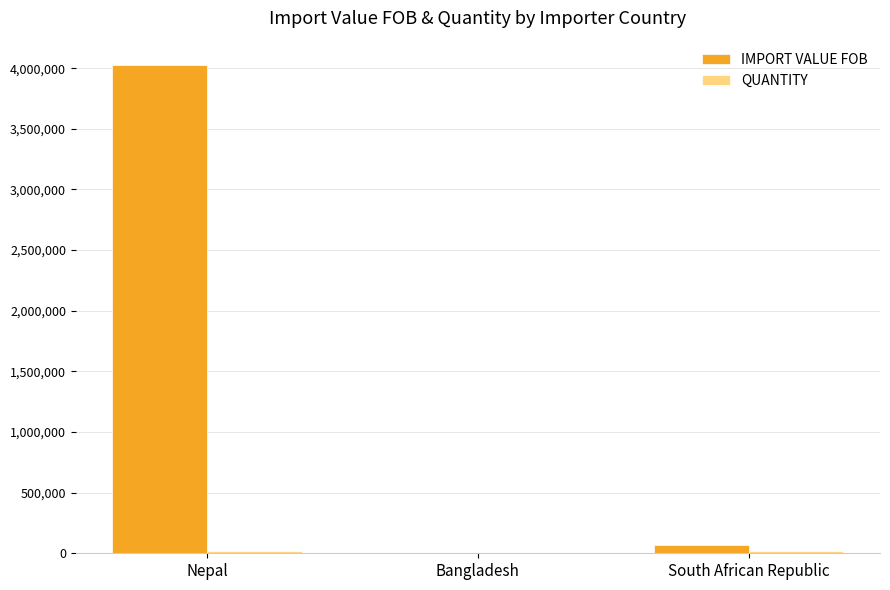

What is the sum of all IMPORT VALUE FOB values?

4090796.2